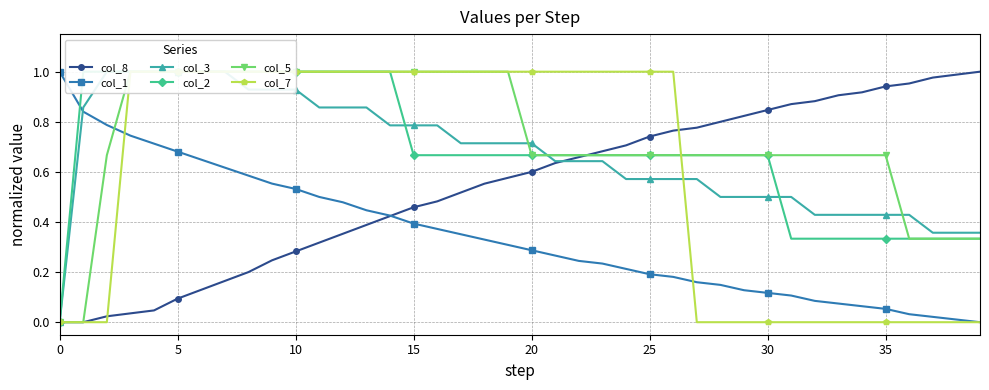

The value of col_8 at 34 is 0.9. True or false?

True